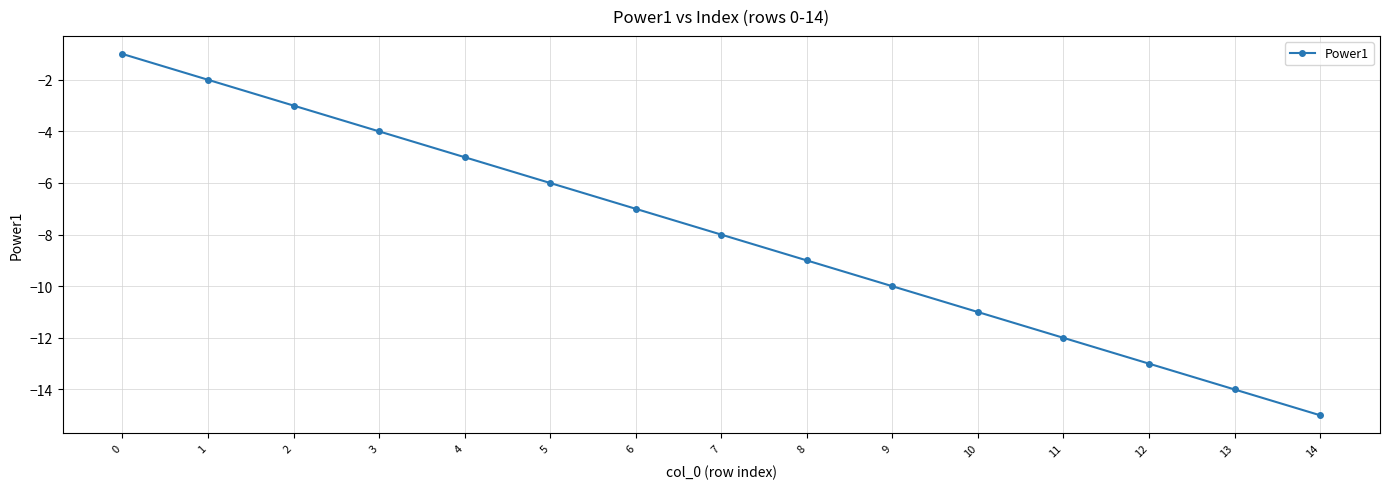

Rank the categories by value from highest to lowest.

0, 1, 2, 3, 4, 5, 6, 7, 8, 9, 10, 11, 12, 13, 14